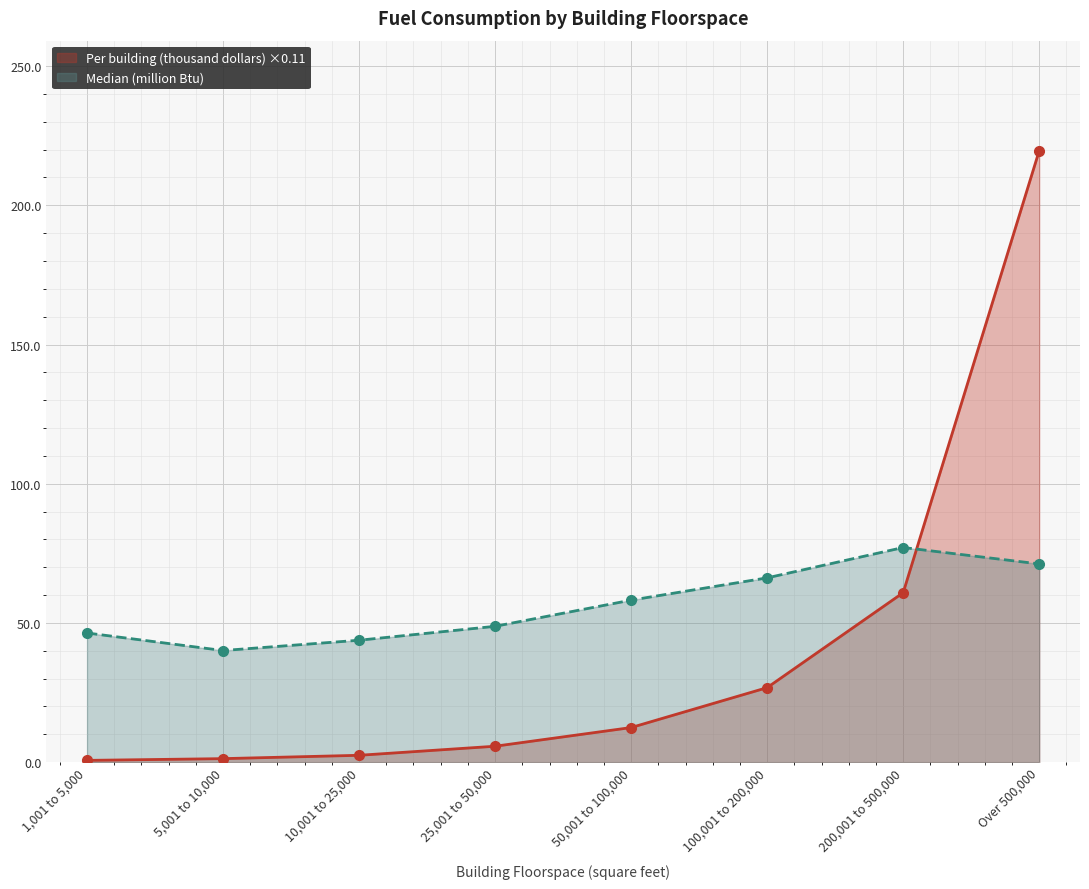

How many data points in Per building (thousand dollars) ×0.11 are less than 12?

4